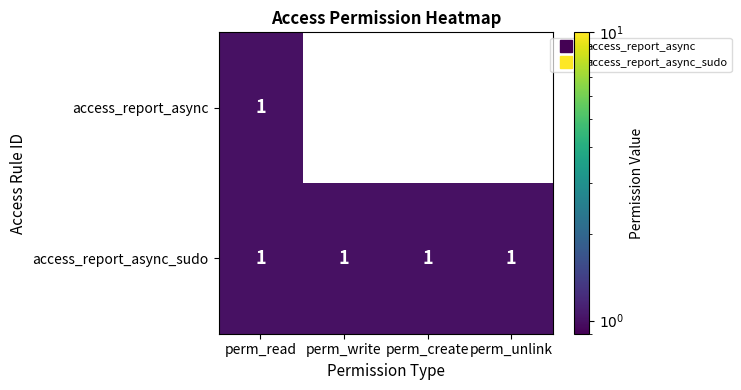

List the series in order of their overall mean, highest first.

access_report_async_sudo, access_report_async